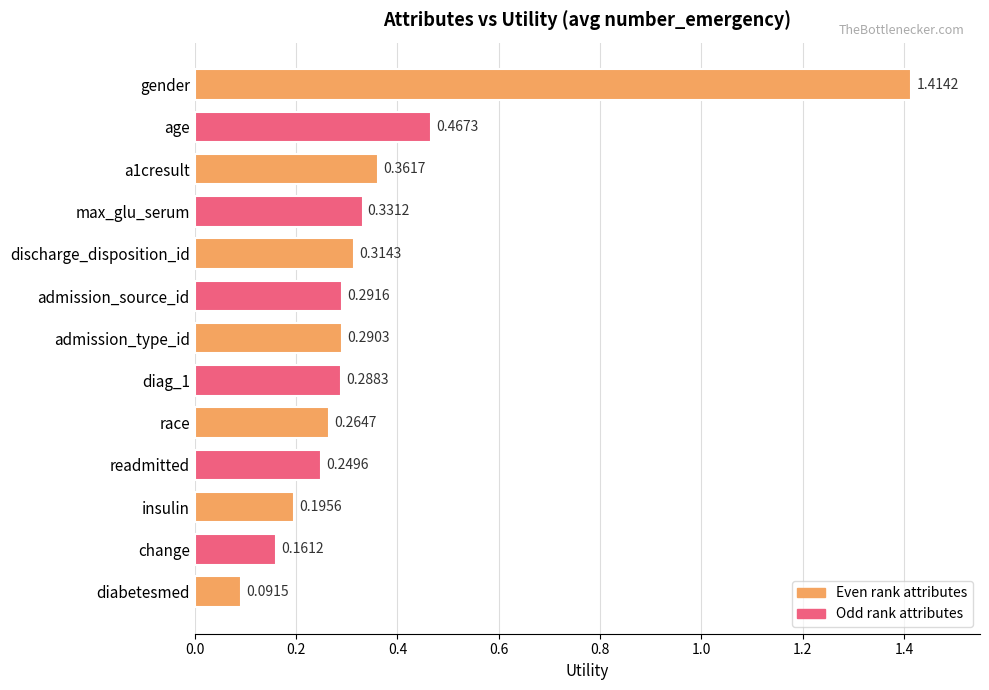

List the labels in order of value, largest first.

gender, age, a1cresult, max_glu_serum, discharge_disposition_id, admission_source_id, admission_type_id, diag_1, race, readmitted, insulin, change, diabetesmed